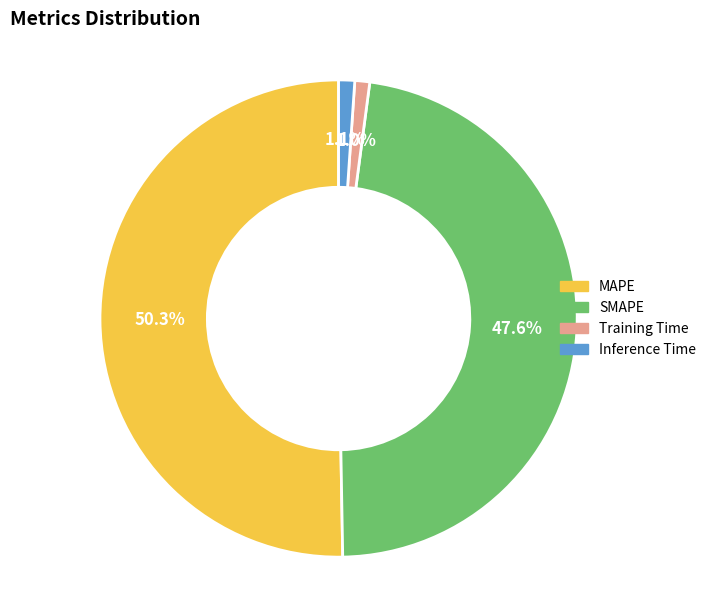

Do Inference Time and Training Time together represent more than half of the pie?

No